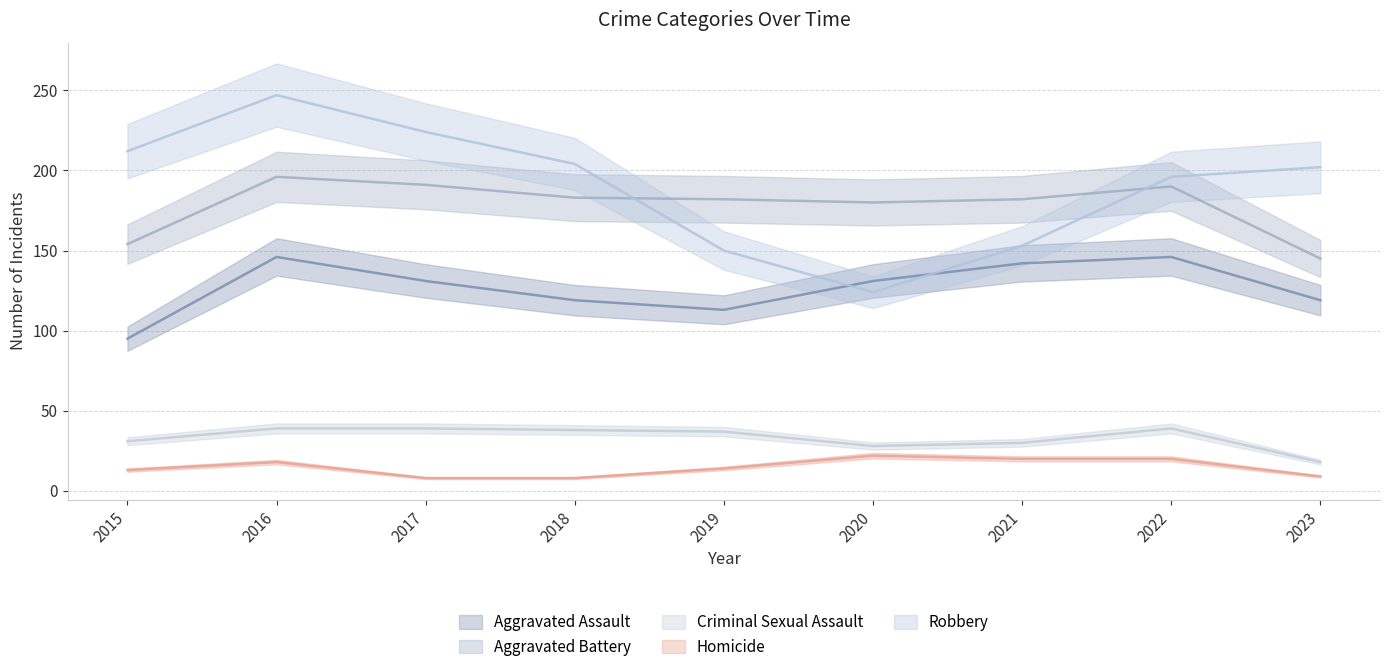

True or false: Aggravated Battery and Criminal Sexual Assault intersect in this chart.

False